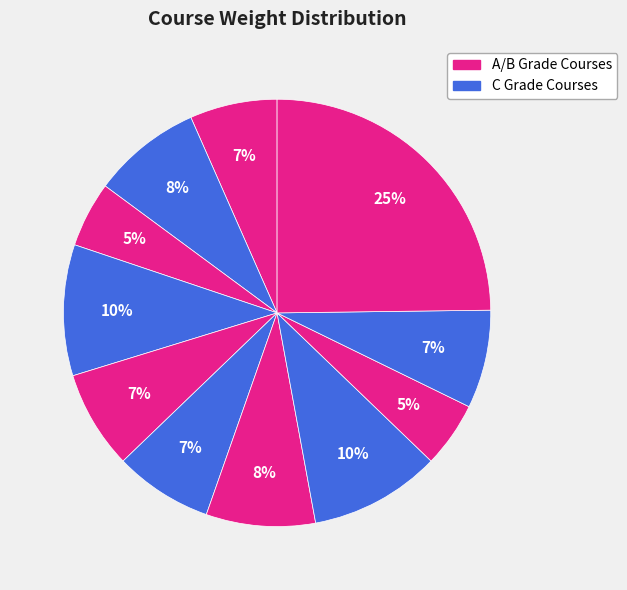

Count the number of slices in the pie.

11